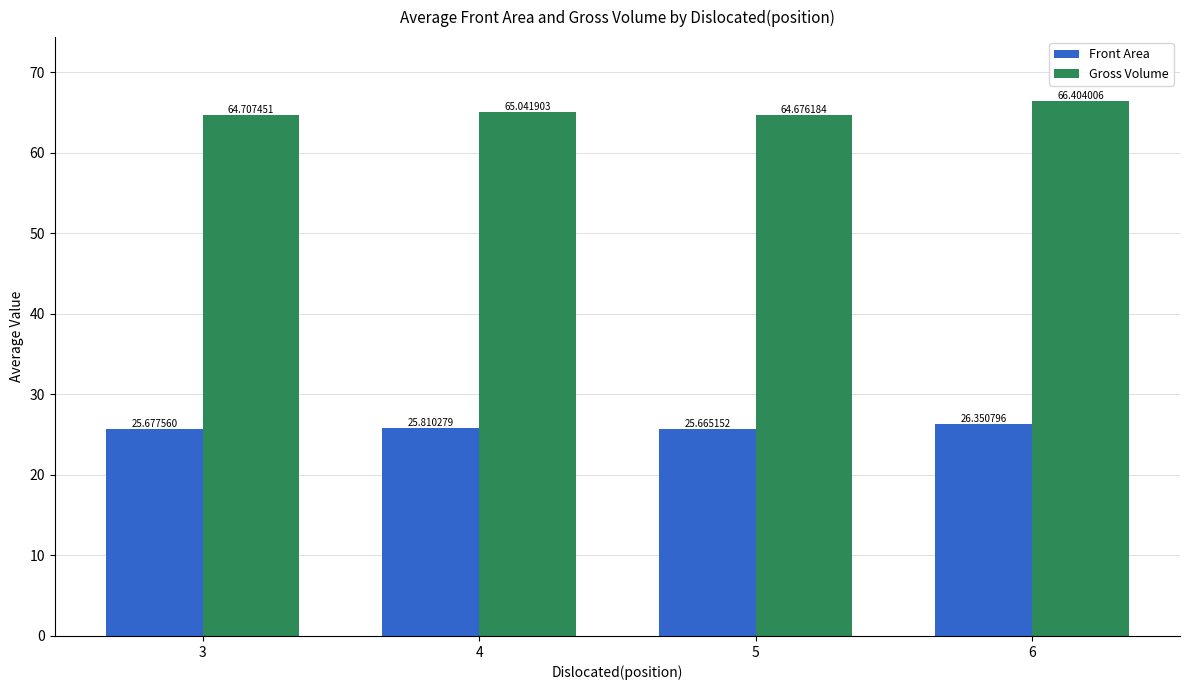

What are all the series names shown in the legend?

Front Area, Gross Volume